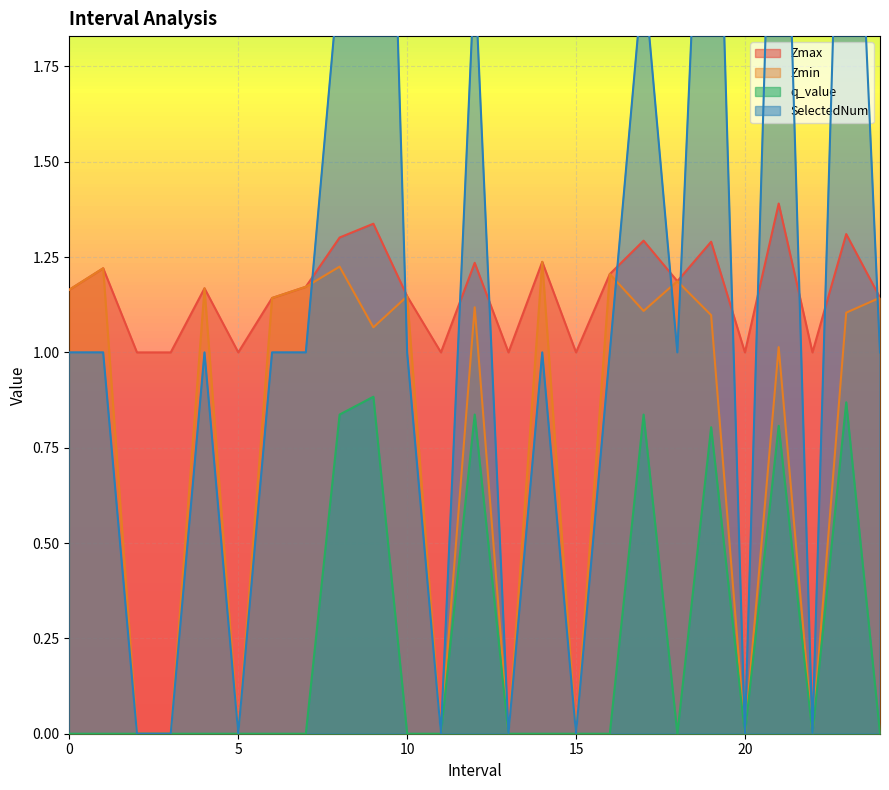

Rank the categories by Zmin value from lowest to highest.

2.0, 3.0, 5.0, 11.0, 13.0, 15.0, 20.0, 22.0, 21.0, 9.0, 19.0, 23.0, 17.0, 12.0, 6.0, 24.0, 10.0, 0.0, 4.0, 7.0, 18.0, 16.0, 1.0, 8.0, 14.0